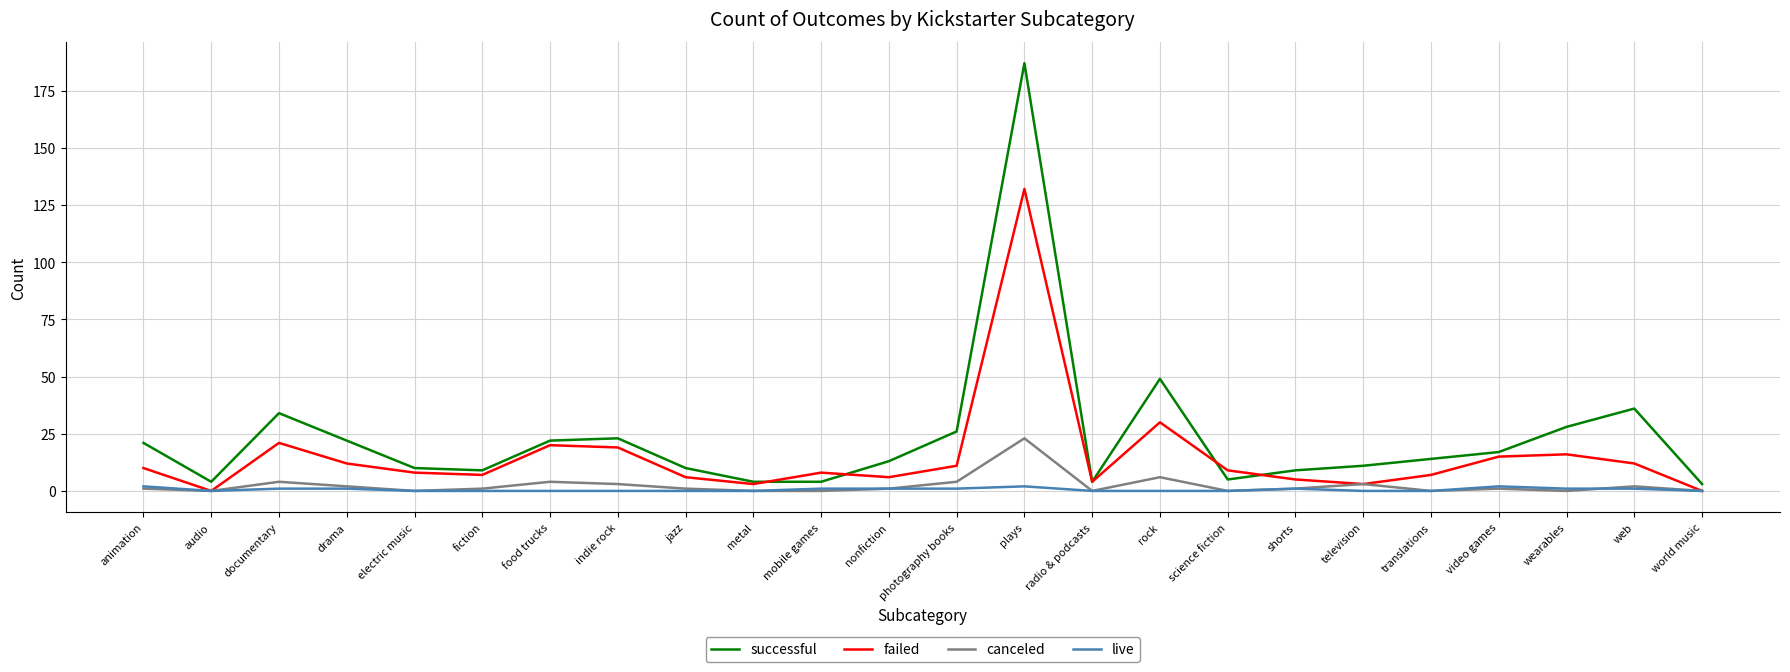

Is it true that failed equals 0 at world music?

True